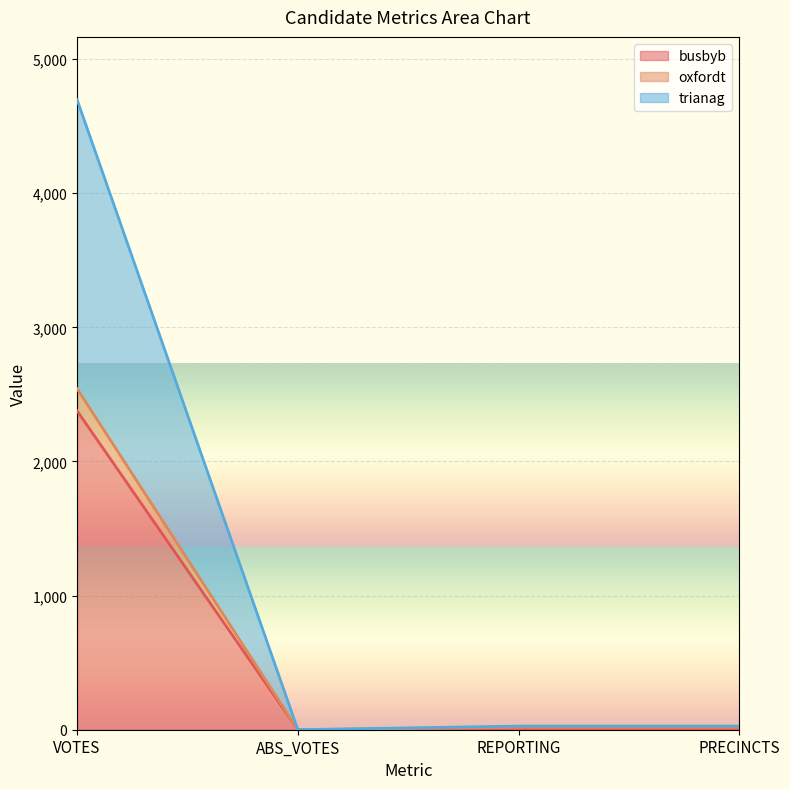

True or false: busbyb has a value of 4 at REPORTING.

False